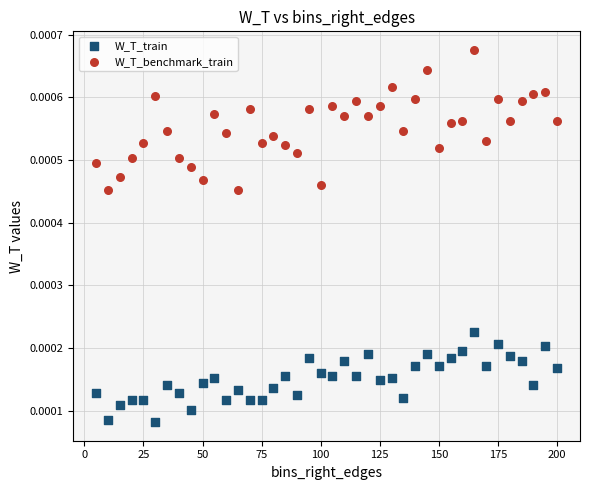

What are all the series names shown in the legend?

W_T_train, W_T_benchmark_train